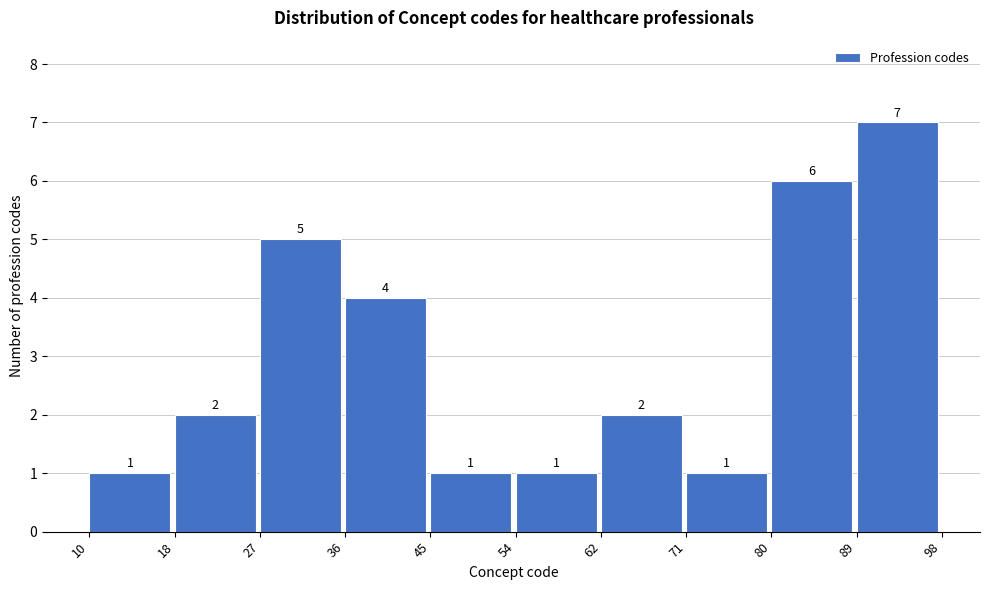

How tall is the bar that spans 10 to 18 on the x-axis?

1